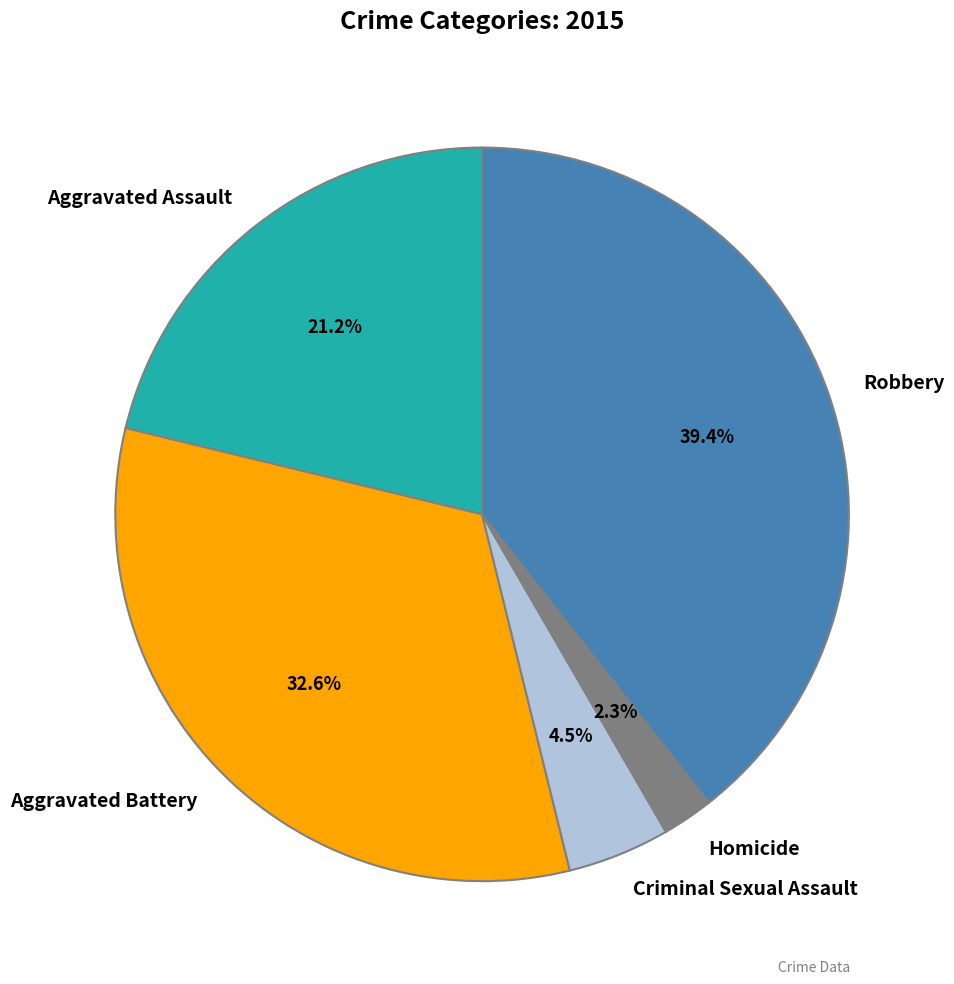

Between Criminal Sexual Assault and Robbery, which is larger?

Robbery